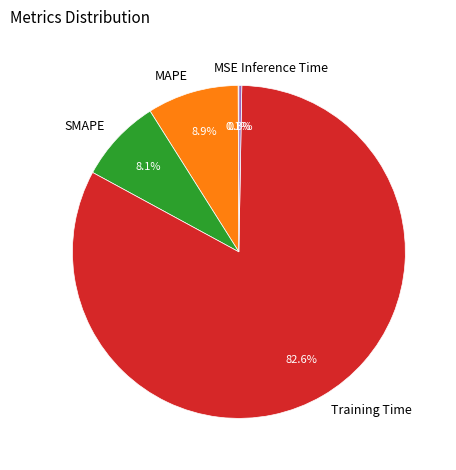

What is the largest slice in the pie chart?

Training Time